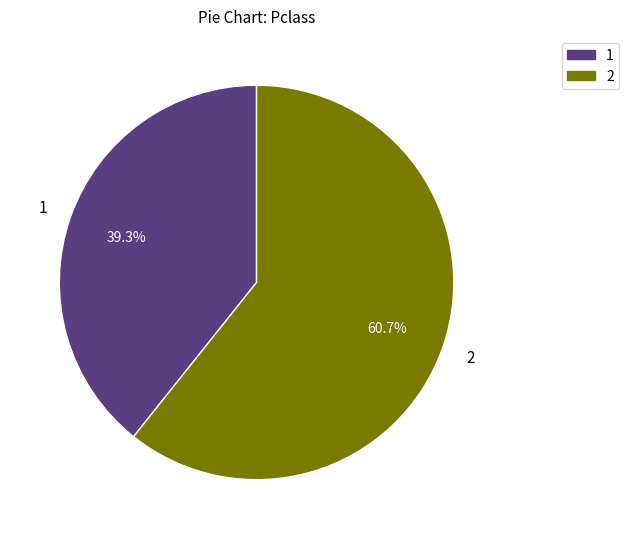

To the nearest percent, what is the combined percentage of 1 and 2?

100%